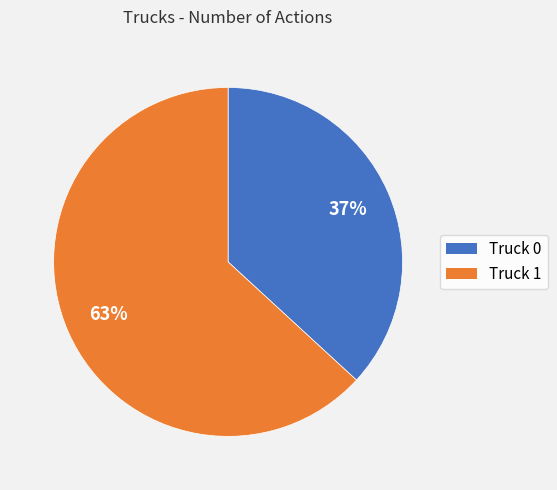

Is it true that Truck 0 is 37% of the pie?

True